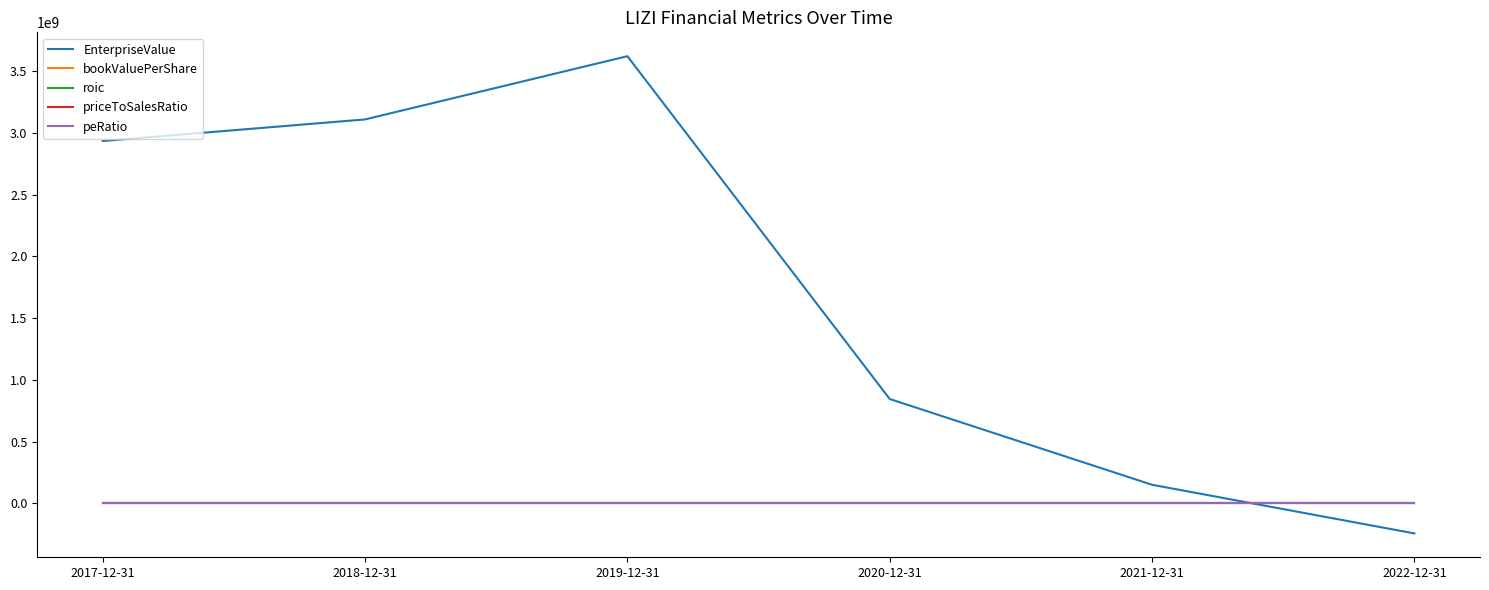

Rank the categories by EnterpriseValue value from lowest to highest.

2022-12-31, 2021-12-31, 2020-12-31, 2017-12-31, 2018-12-31, 2019-12-31